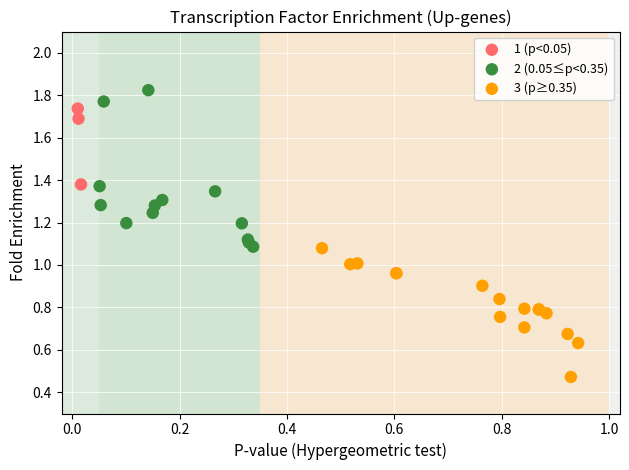

What are all the series names shown in the legend?

1 (p<0.05), 2 (0.05≤p<0.35), 3 (p≥0.35)